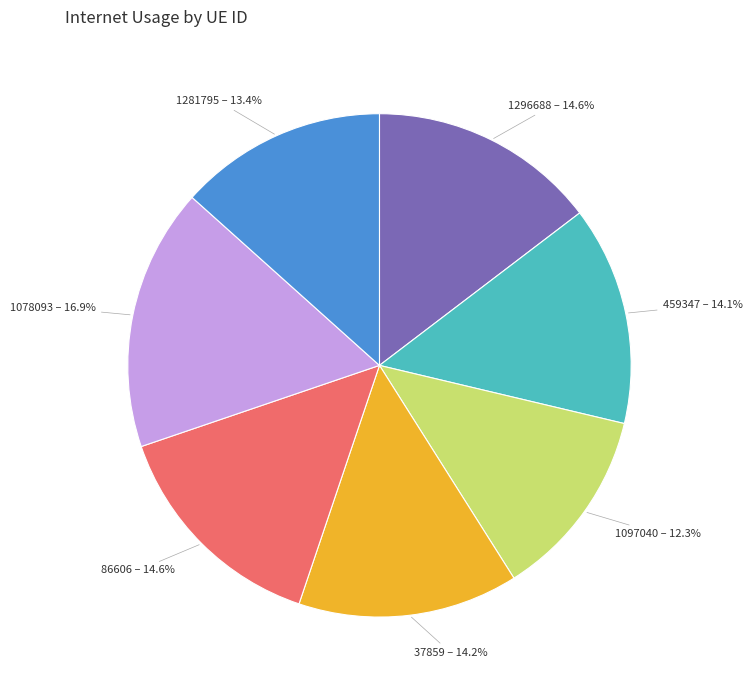

Which slice is the smallest?

1097040